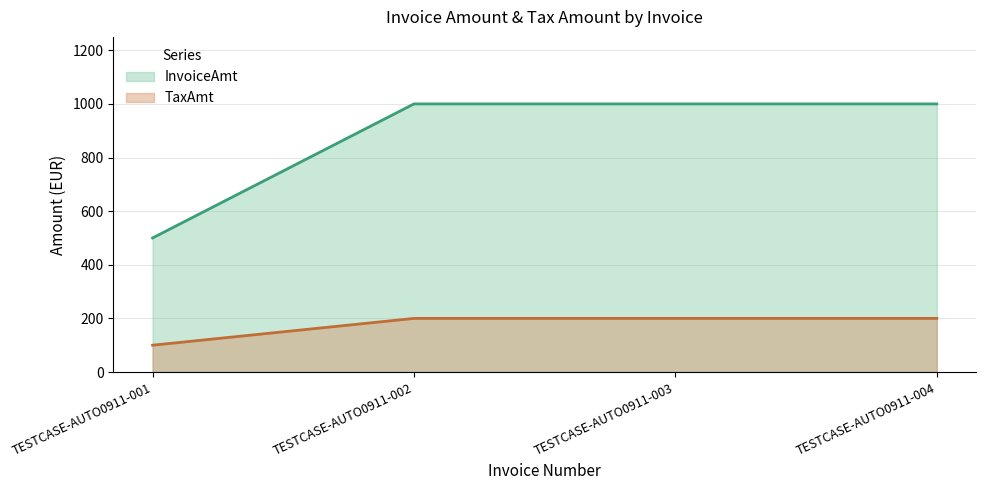

Does the chart display data point markers on the line(s)?

No